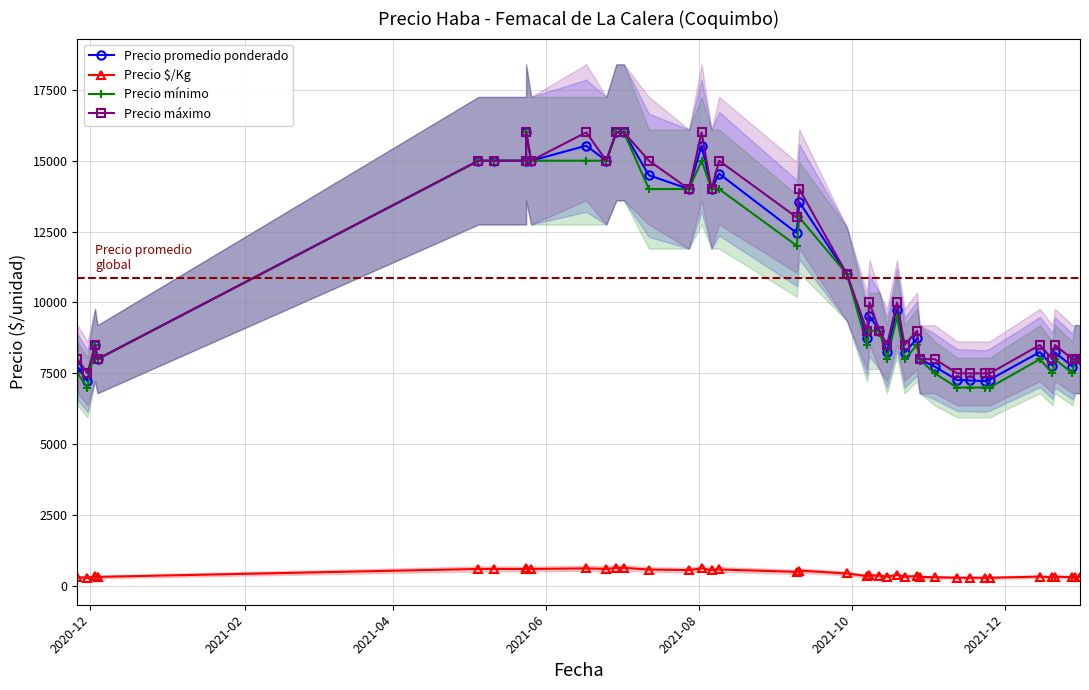

Does the chart have visible grid lines?

Yes